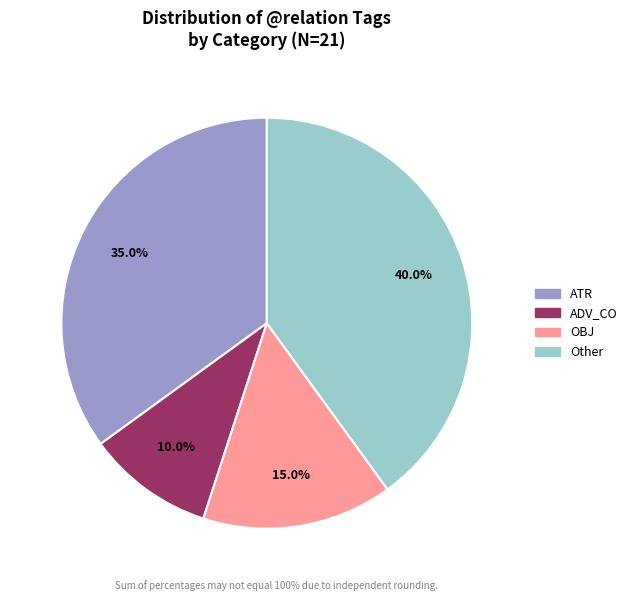

Does any single category account for the majority?

No